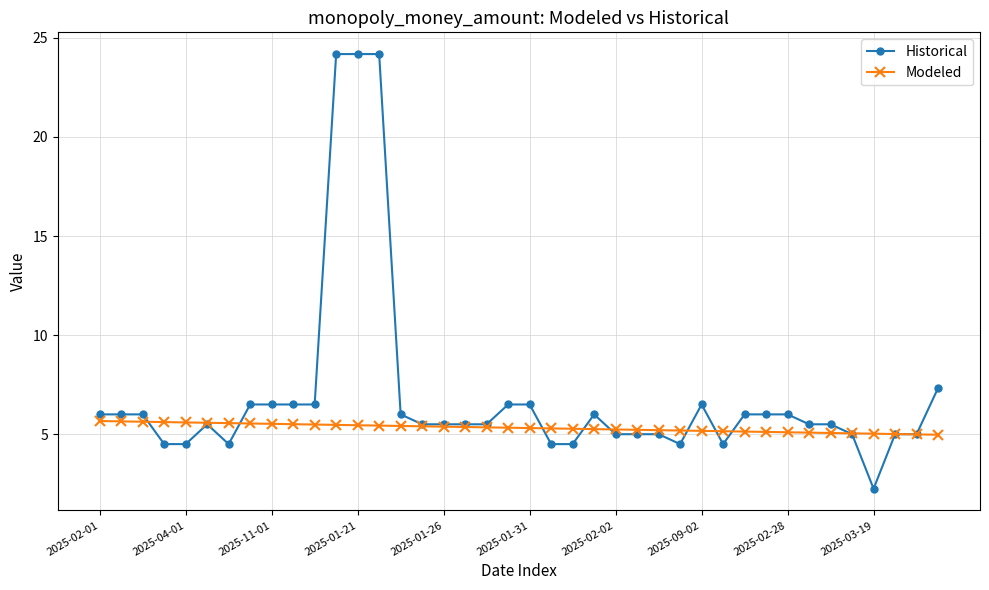

What are all the series names shown in the legend?

Historical, Modeled